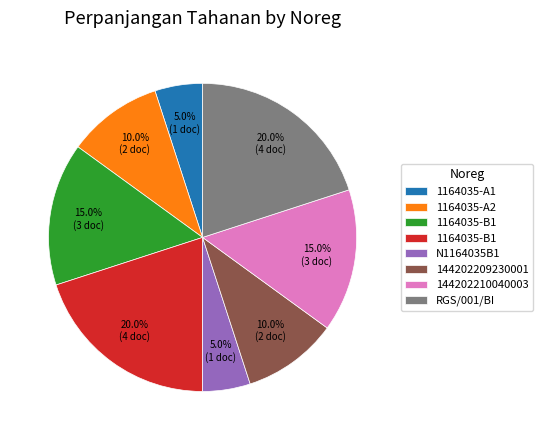

Is there a majority slice in this chart?

No